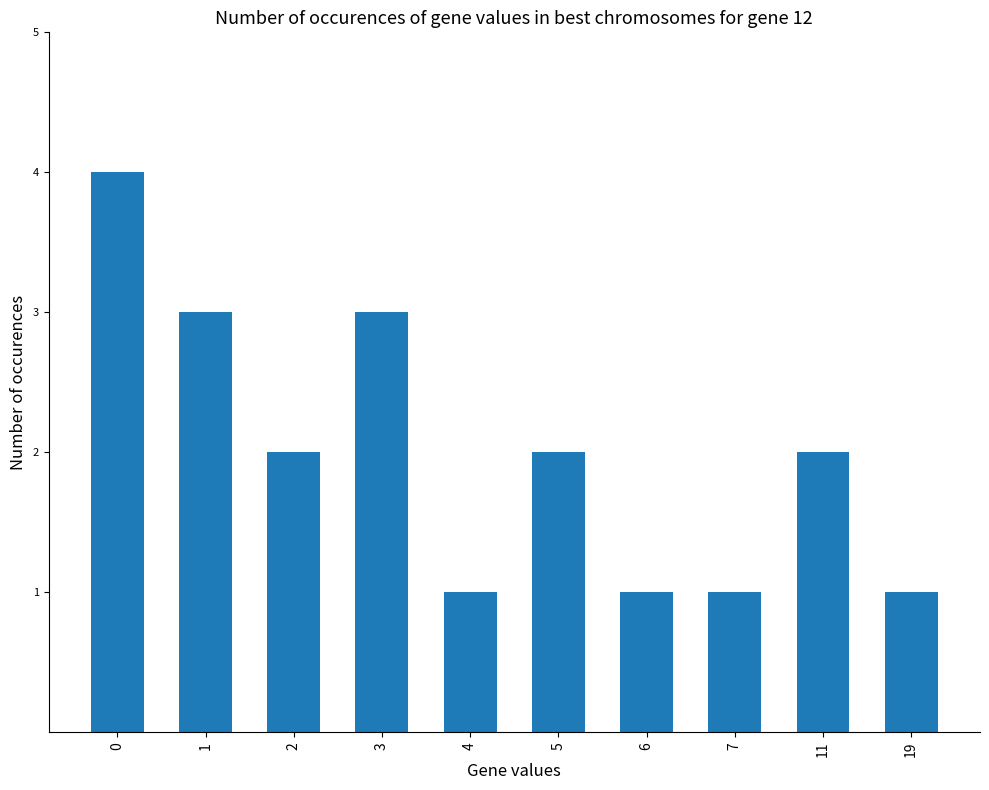

What is the value of the 3rd bar from the left?

2